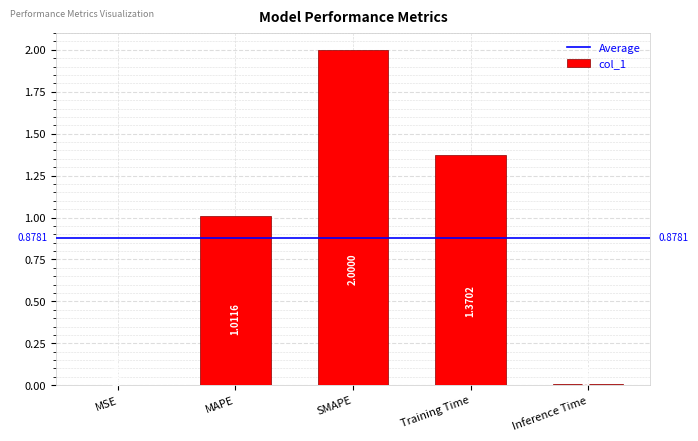

Which label corresponds to the largest value in the chart?

SMAPE